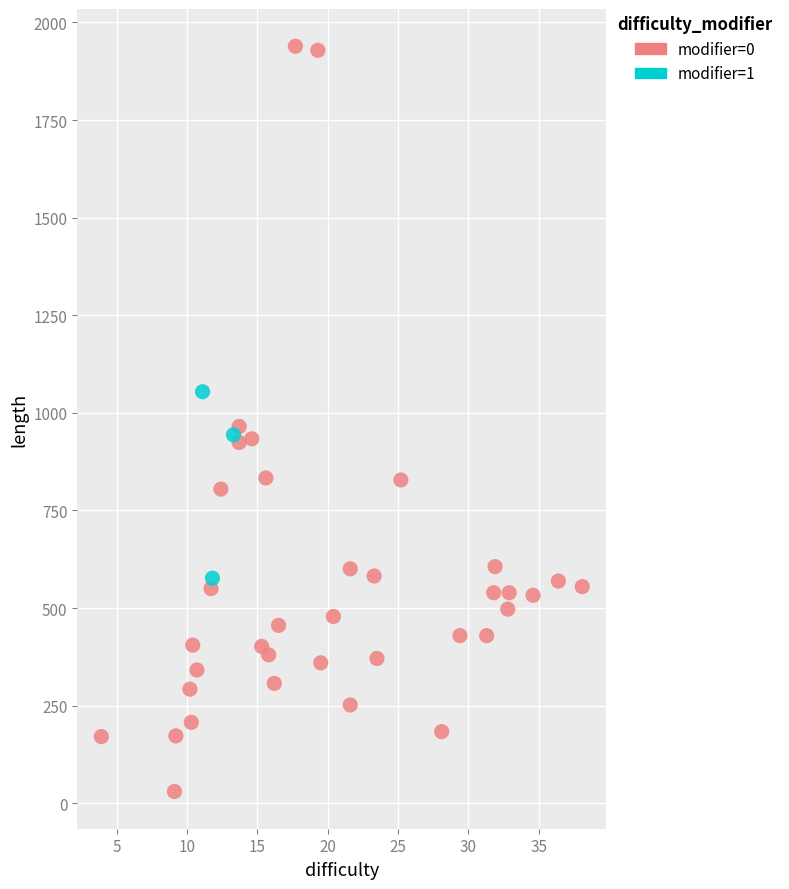

Which series contains the highest Y value?

modifier=0